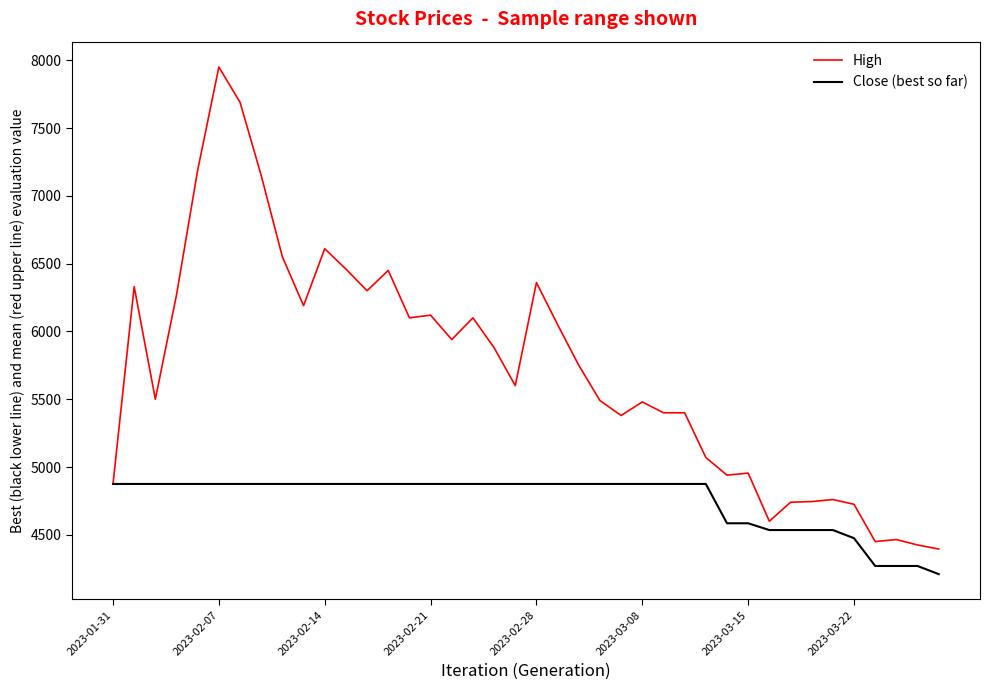

Which series has the largest total across all categories?

High